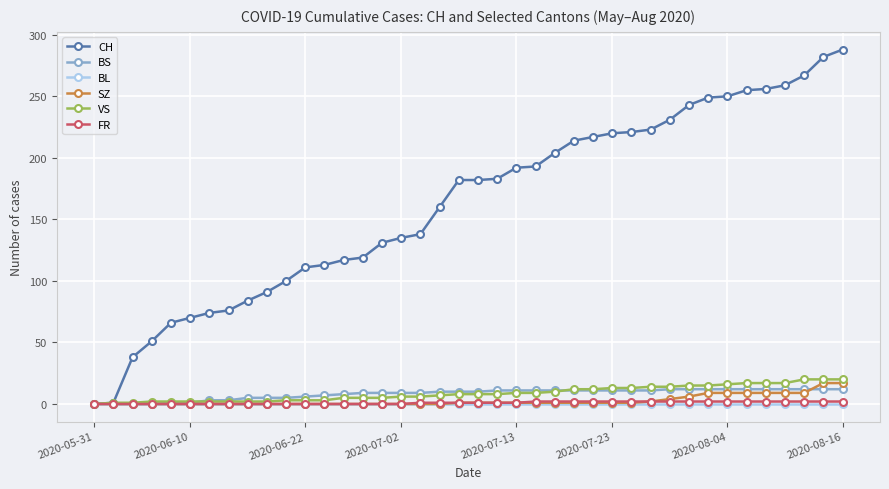

At how many categories does at least one series exceed 275?

2